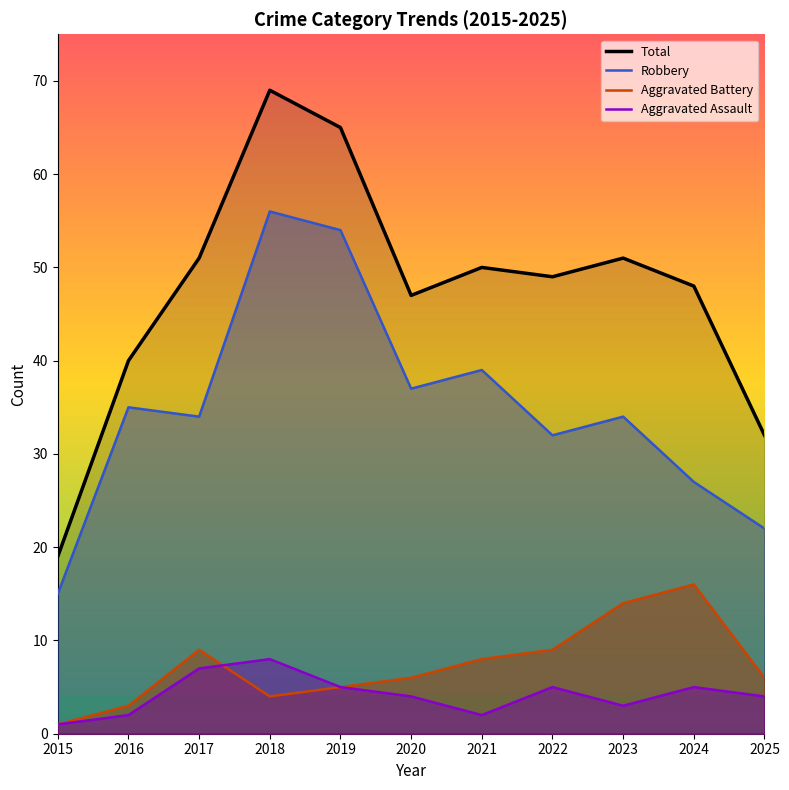

True or false: Aggravated Battery and Total cross at least once.

False